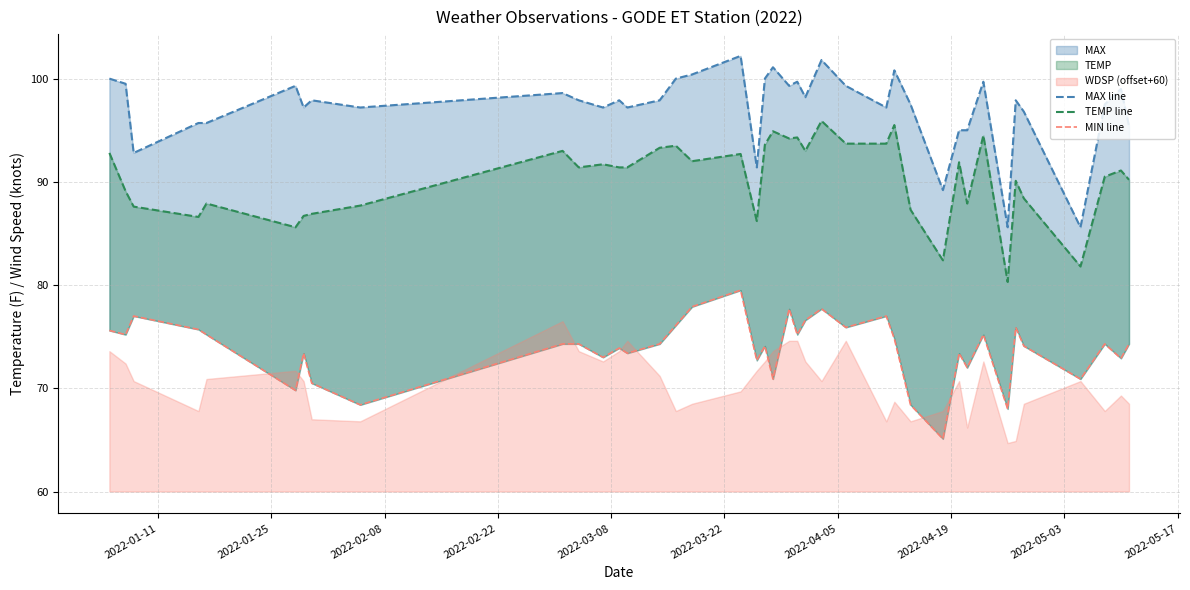

Rank the series at 2022-04-05 from highest to lowest value.

MAX line, TEMP line, MIN line